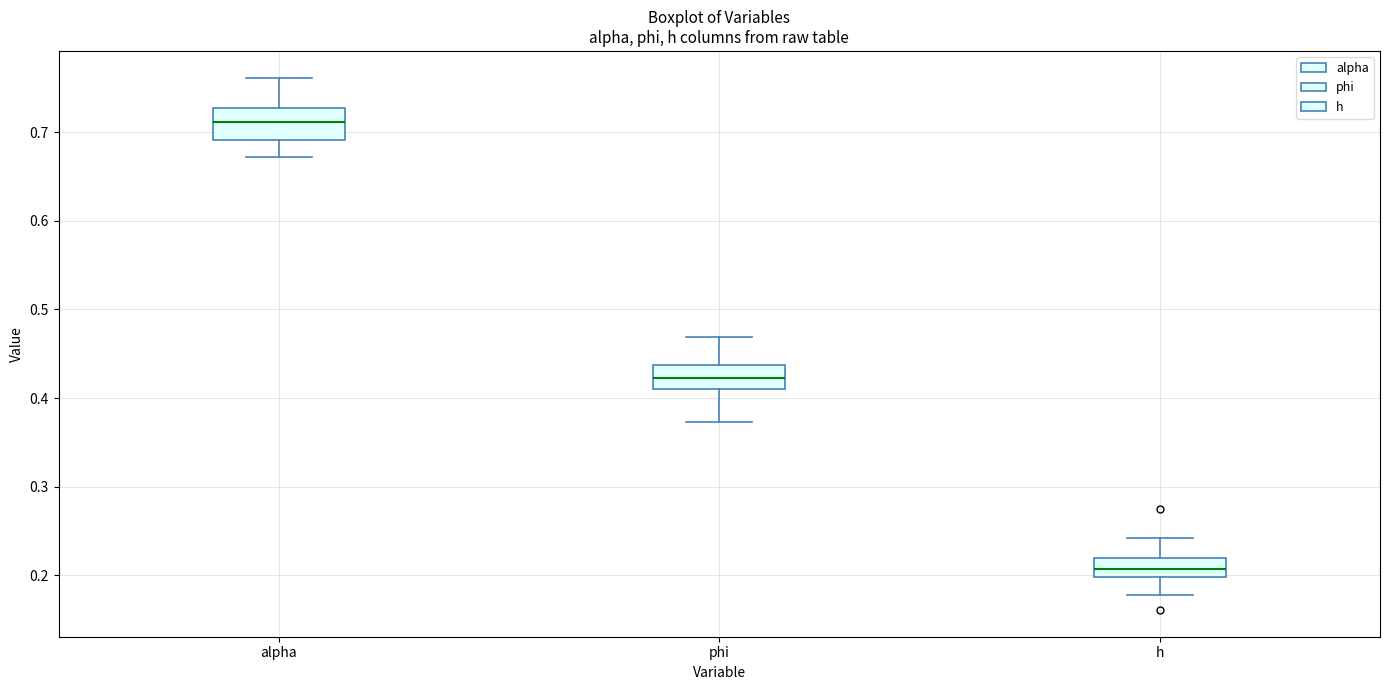

Reading left to right, transcribe this box plot: for each box, give where its median line is, the range the box spans, and where its two whiskers end, as read against the y-axis. The values are not printed on the chart, so give them approximately, as read against the axis.

alpha: median 0.71, box 0.69 to 0.73, whiskers 0.67 to 0.76
phi: median 0.42, box 0.41 to 0.44, whiskers 0.37 to 0.47
h: median 0.21, box 0.20 to 0.22, whiskers 0.18 to 0.24